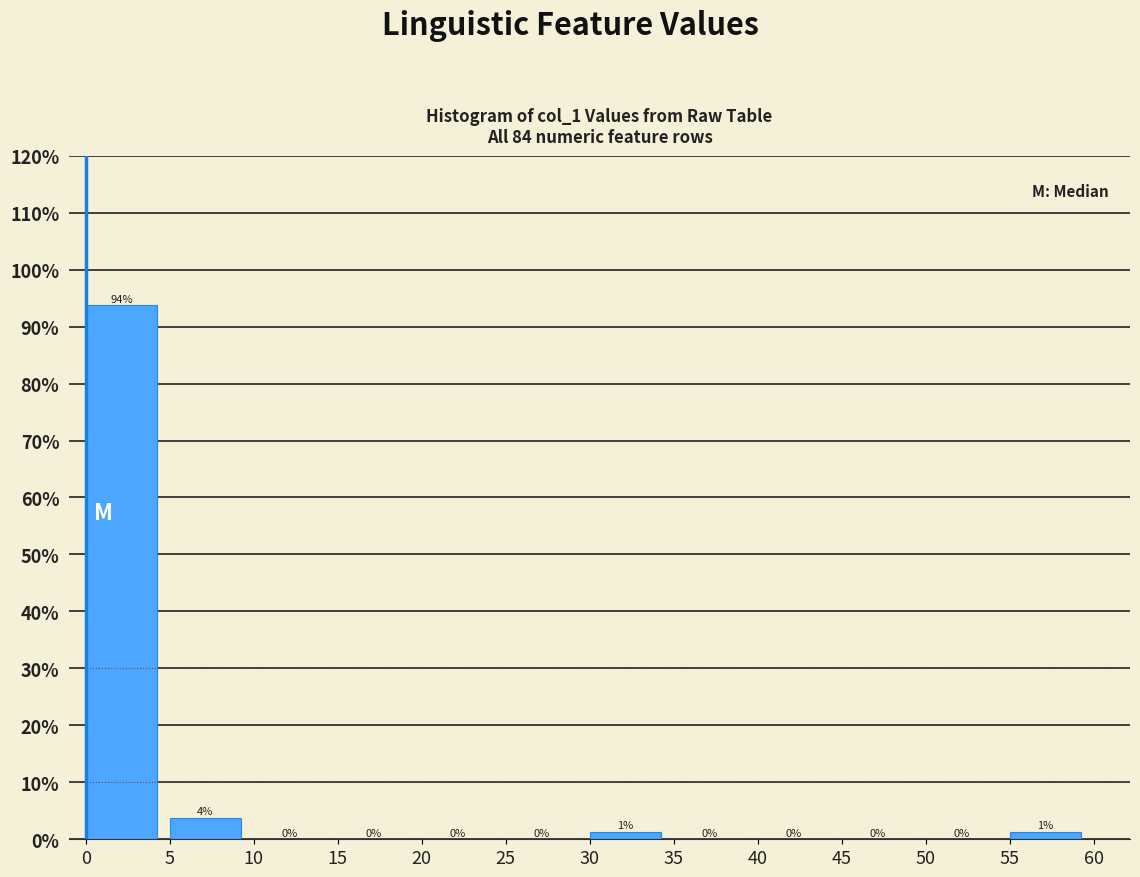

Which range on the x-axis has the tallest bar?

0 to 5